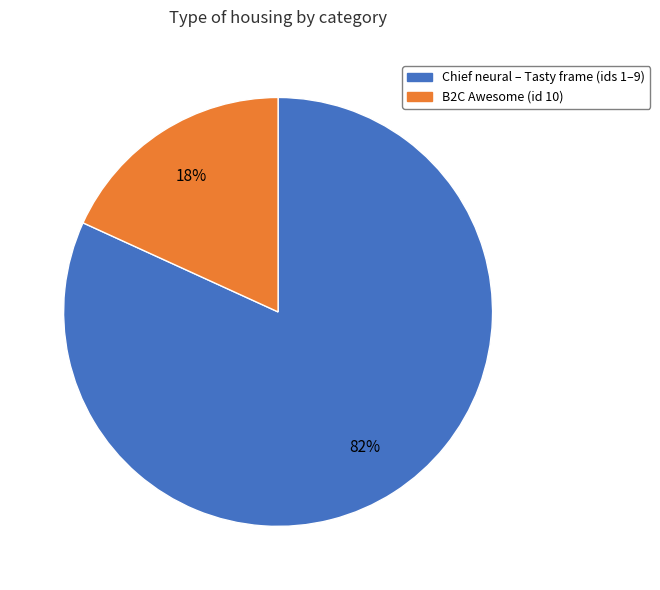

Which category has the biggest portion of the pie?

Chief neural – Tasty frame (ids 1–9)